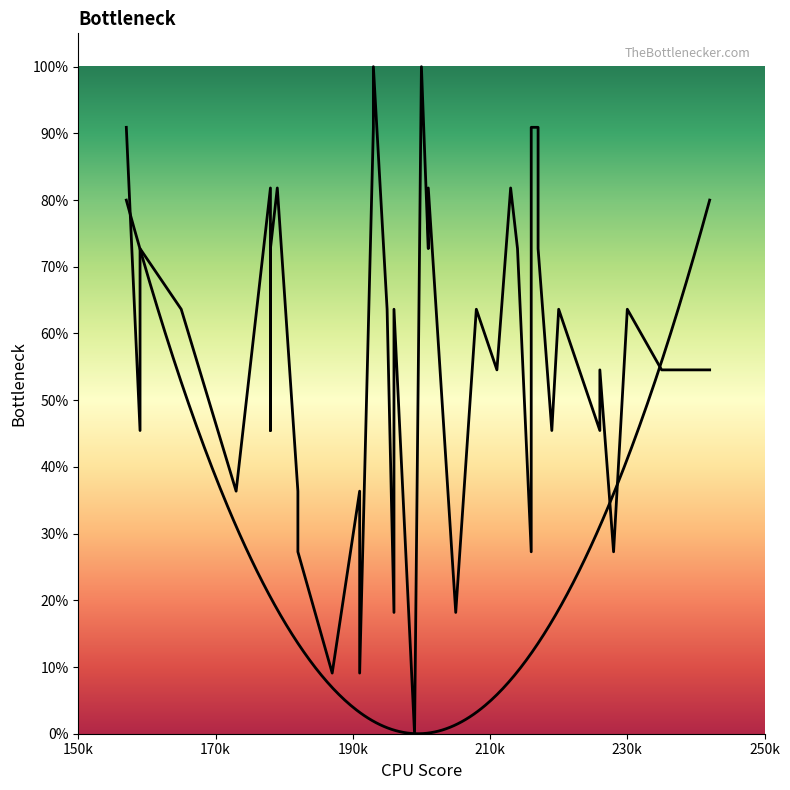

Does the chart have visible grid lines?

No